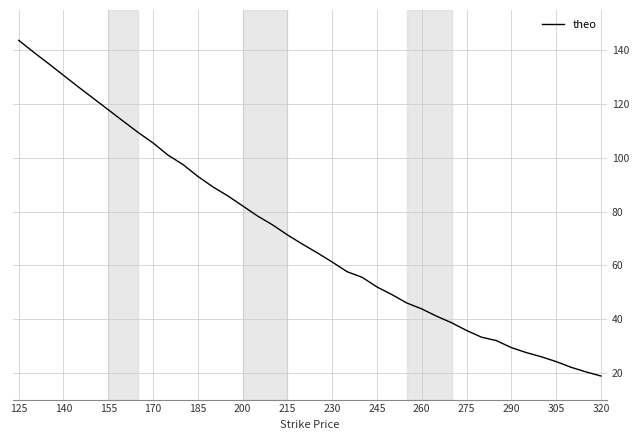

What is the difference between the maximum and minimum values?

125.0